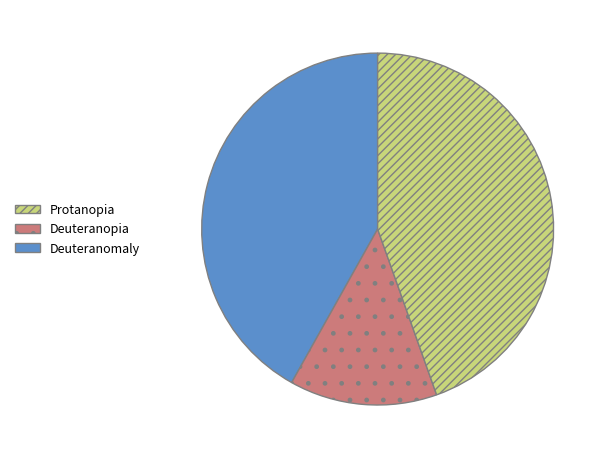

Is there any slice that represents more than half of the pie?

No